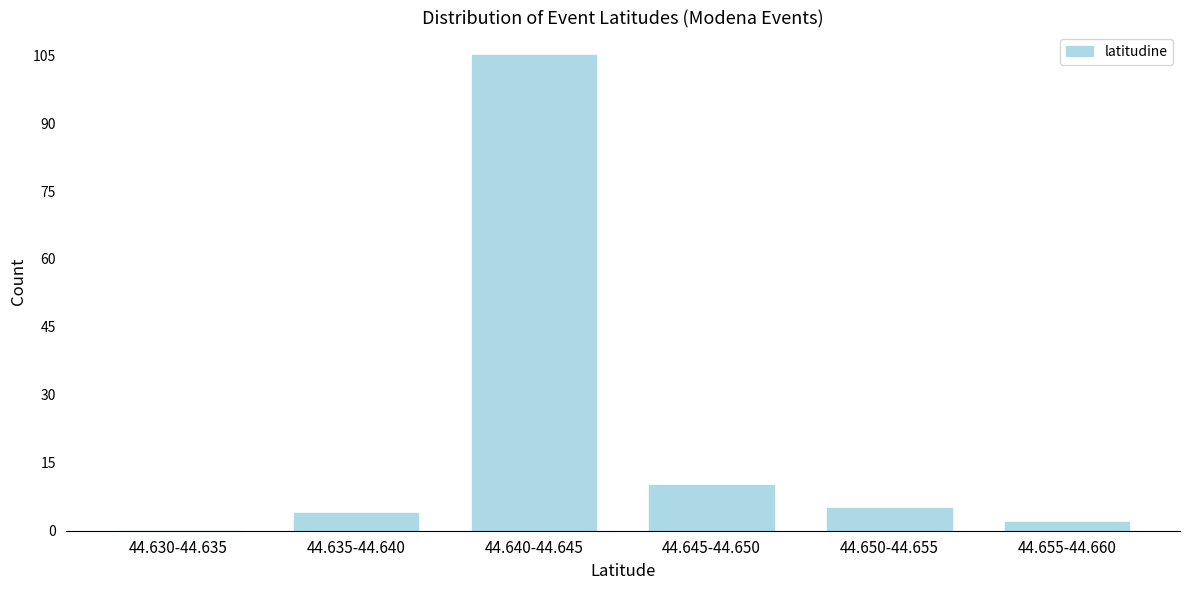

Reading right to left, what are all the values shown in this chart?

44.655-44.660=2	44.650-44.655=5	44.645-44.650=10	44.640-44.645=105	44.635-44.640=4	44.630-44.635=0